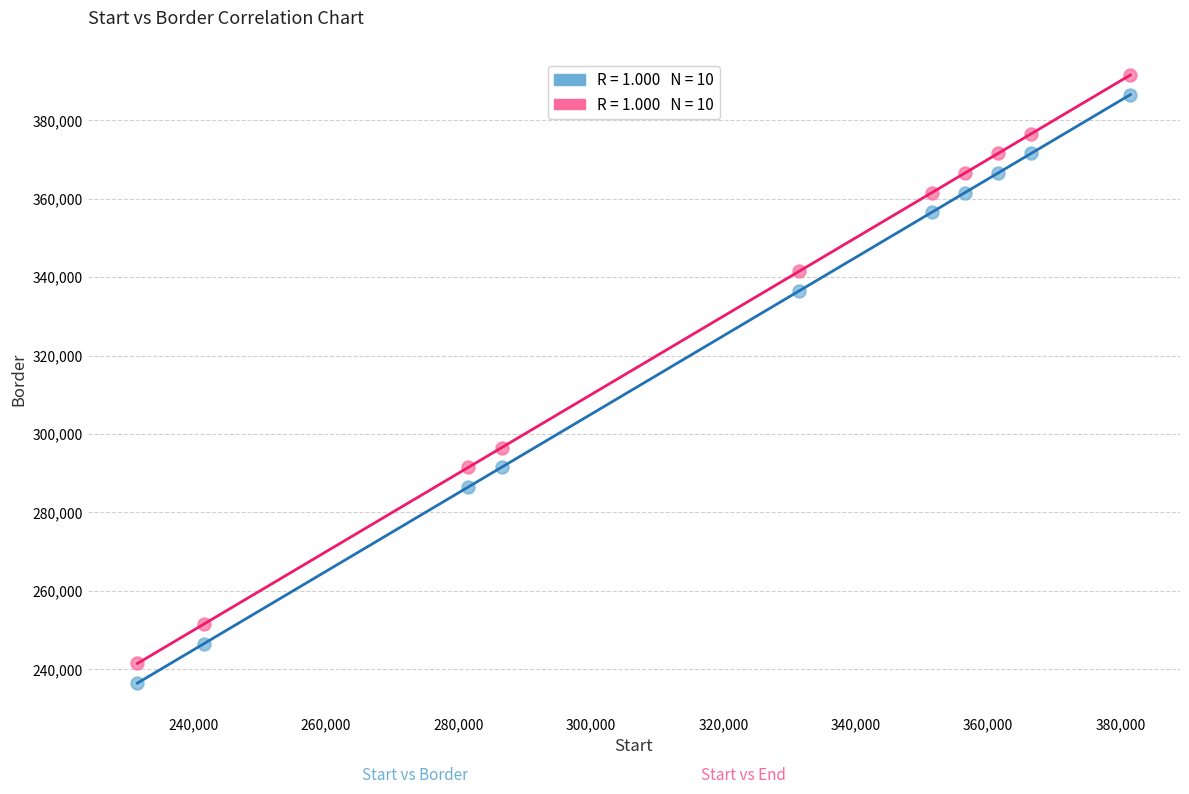

Across all data points, what is the range of X values (max minus min)?

150000.0